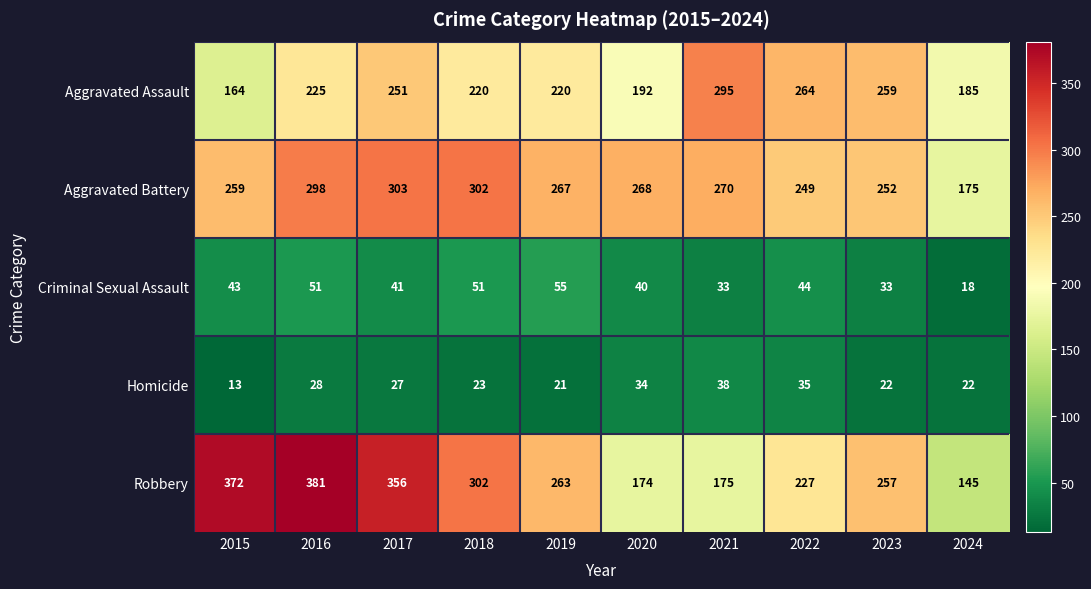

What is the sum of the Robbery values at 2022 and 2016?

608